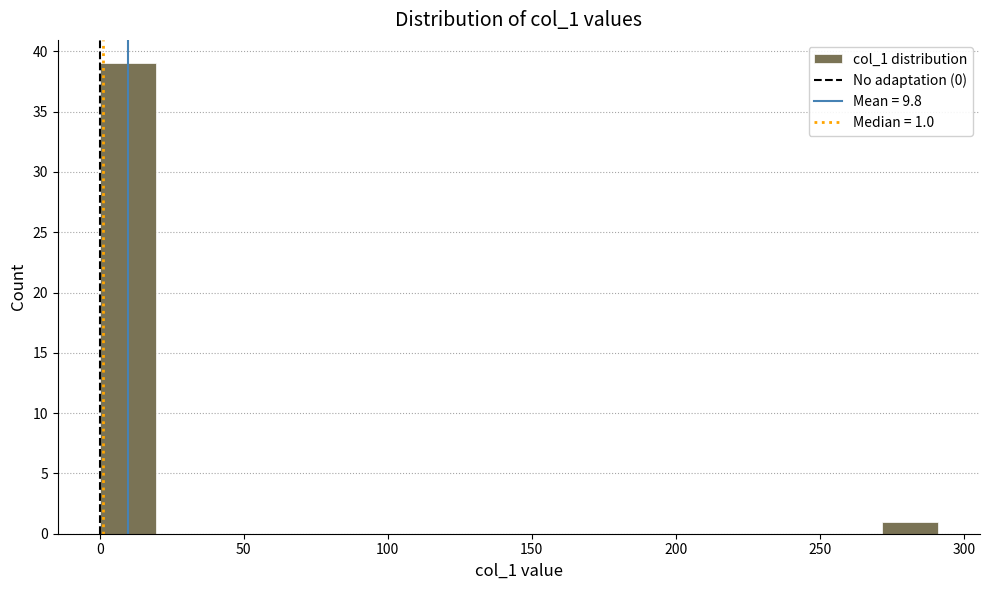

Around what value on the x-axis is the tallest bar? Give the approximate position of its centre, as read against the axis.

10